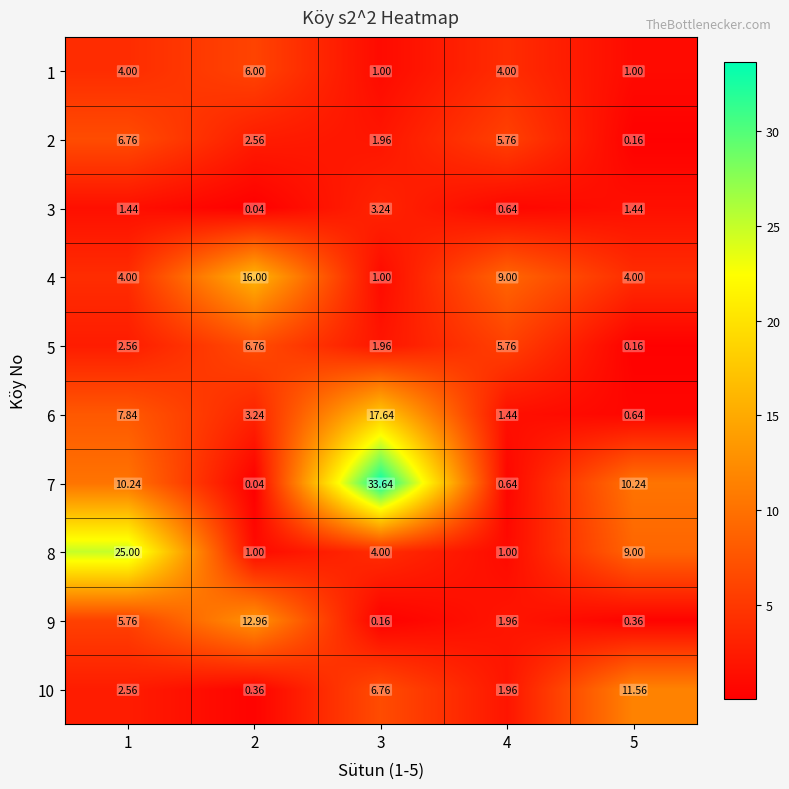

Is the value of 2 at 3 greater than the value of 8 at 4?

Yes